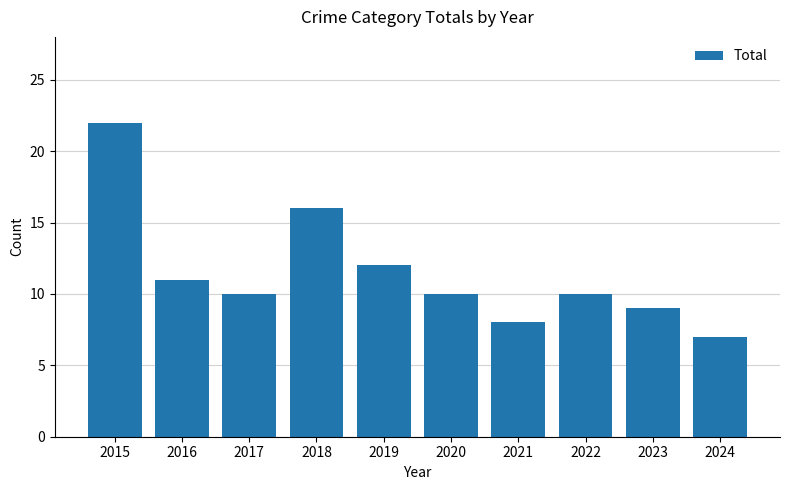

What is the change in value from 2020 to 2023?

-1